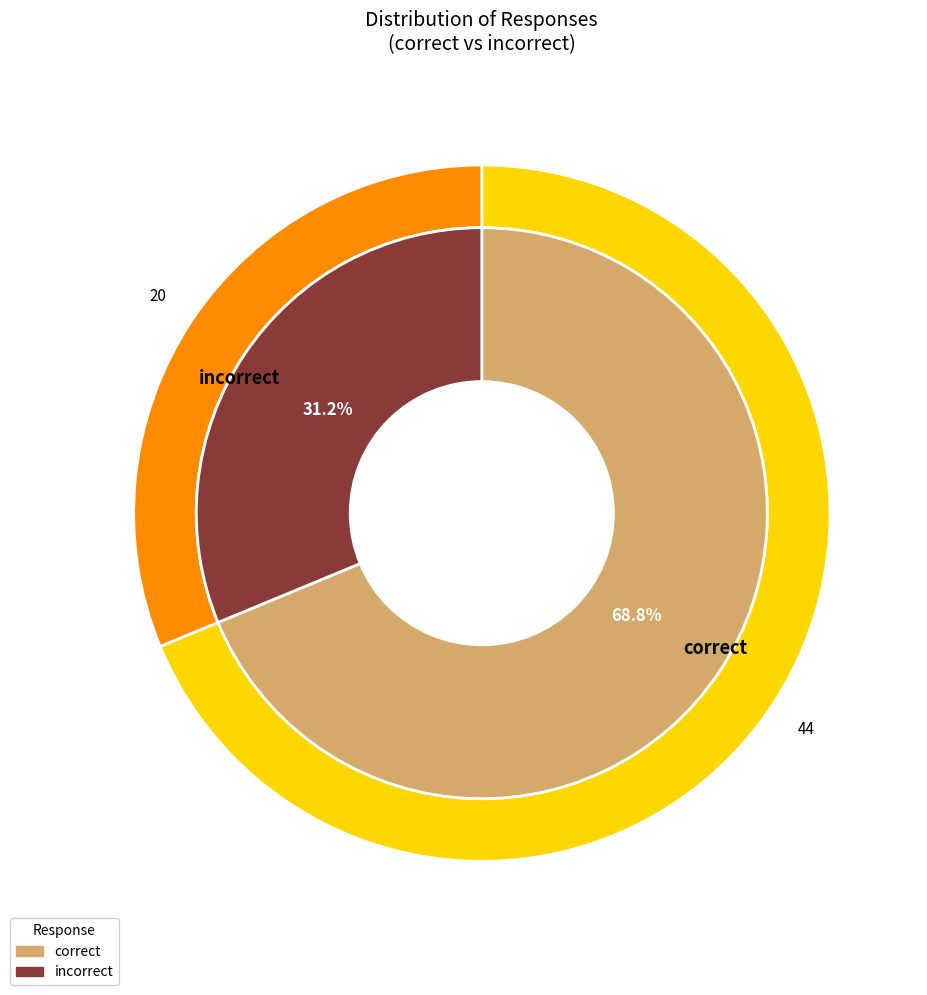

Is the sum of correct and incorrect greater than half?

Yes